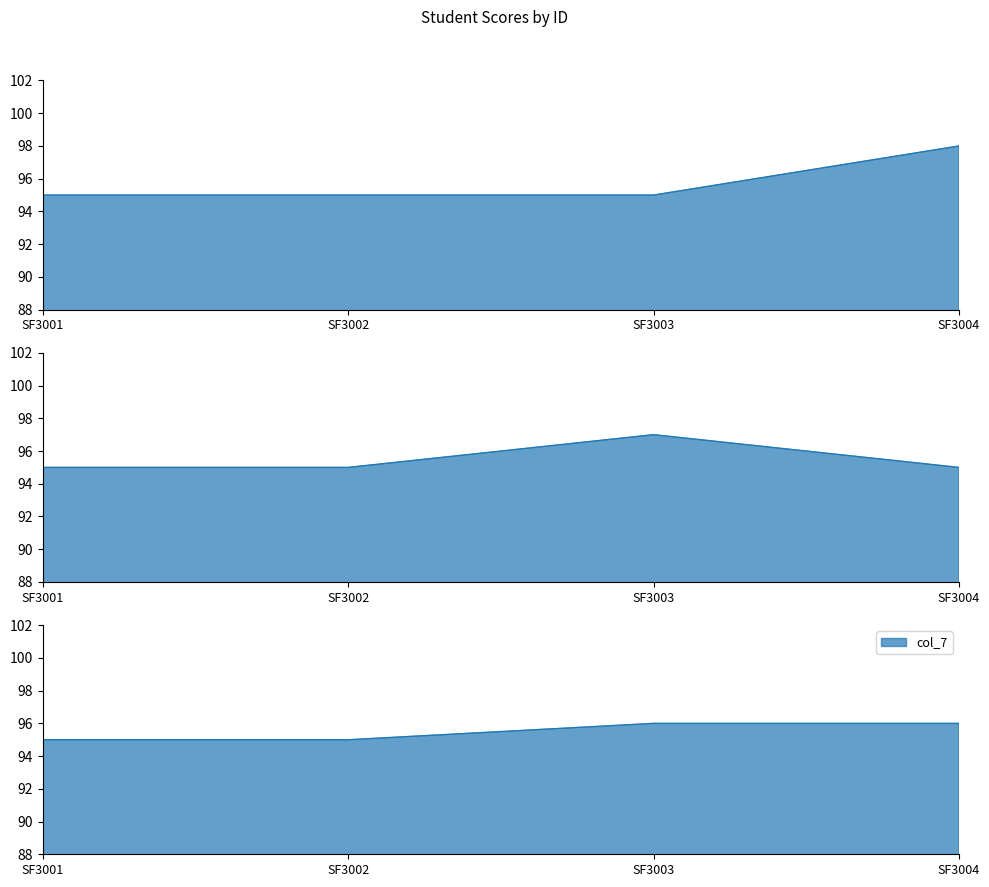

What is the difference between the col_5 values at SF3001 and SF3004?

3